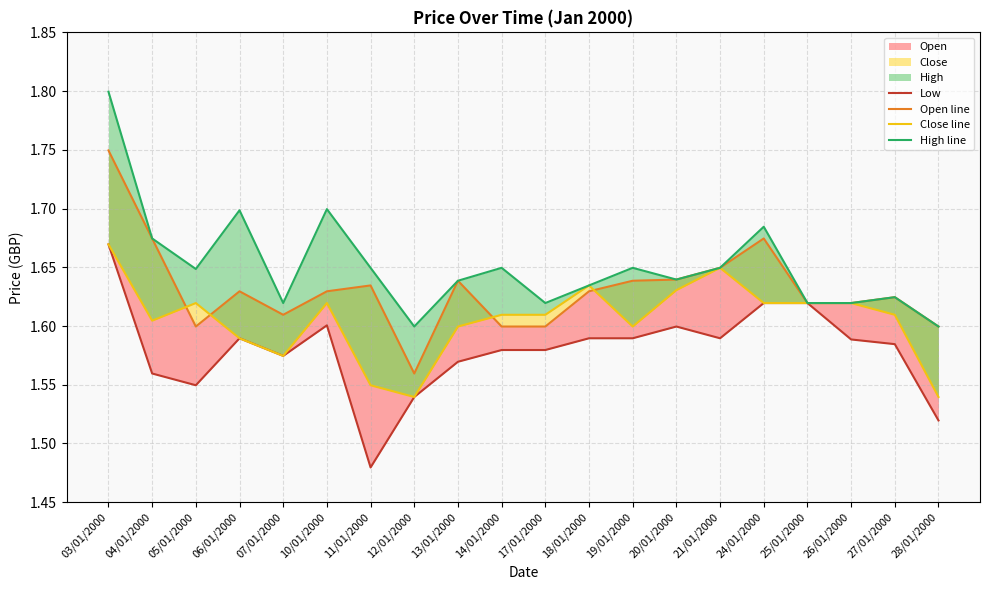

Which category has the highest value in the Low series?

03/01/2000